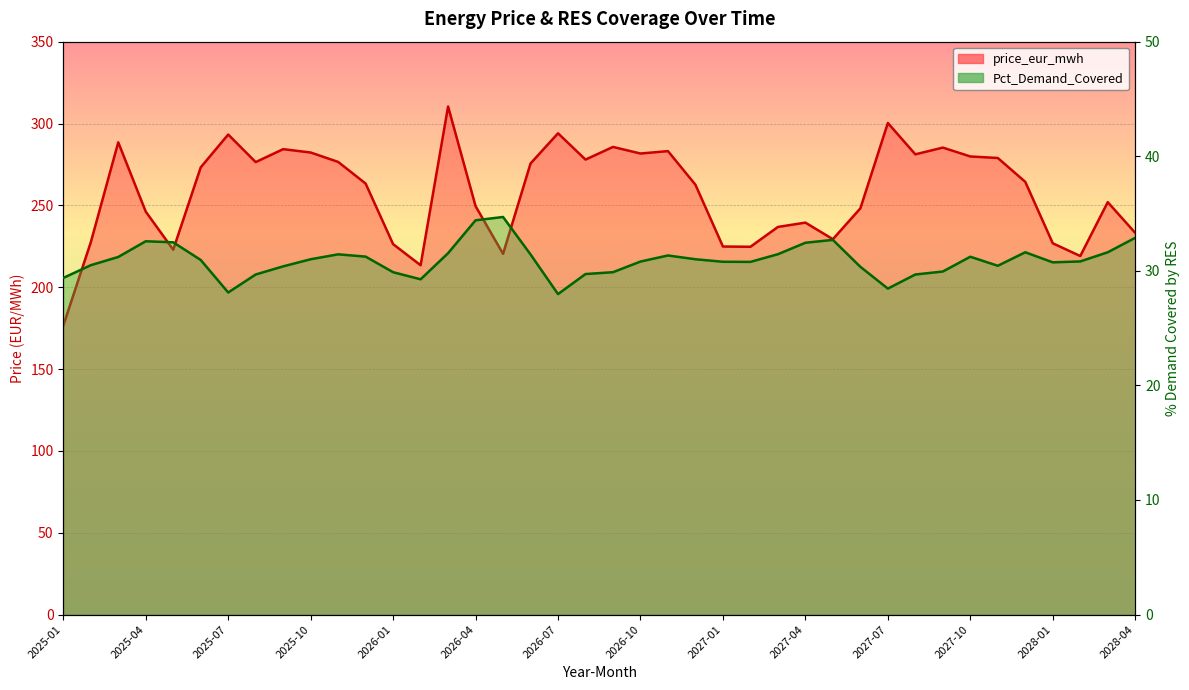

True or false: price_eur_mwh and Pct_Demand_Covered cross at least once.

False